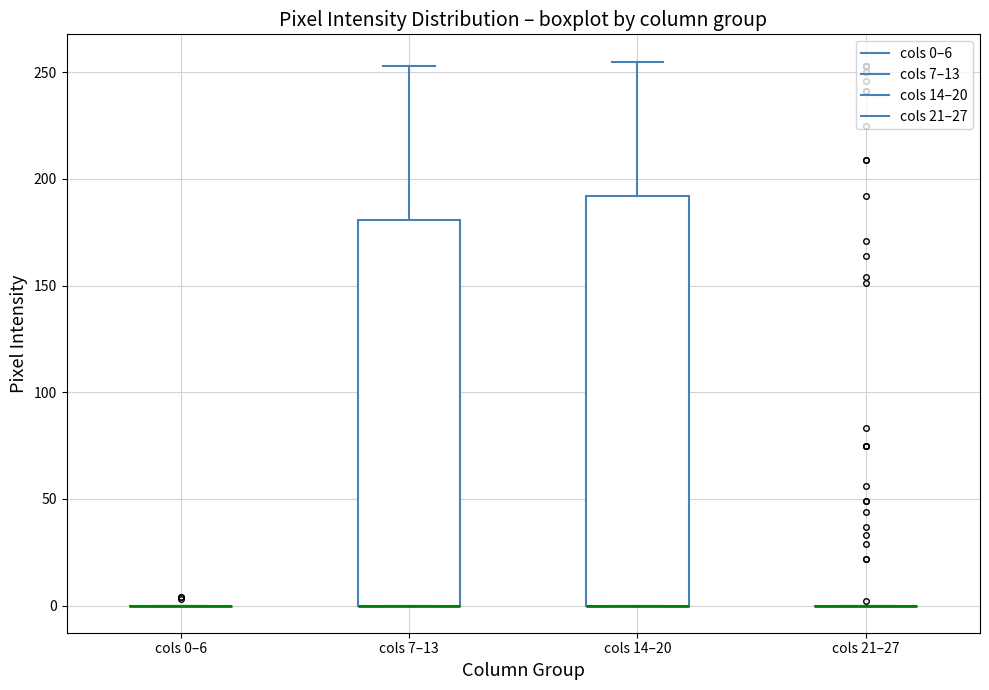

Reading left to right, read every box against the y-axis: the position of its median line, the range the box covers, and the ends of its whiskers. The values are not printed on the chart, so give them approximately, as read against the axis.

cols 0–6: box collapsed to a line at 0, whiskers 0 to 0
cols 7–13: median 0 (drawn on the box's lower edge), box 0 to 180, whiskers 0 to 255
cols 14–20: median 0 (drawn on the box's lower edge), box 0 to 190, whiskers 0 to 255
cols 21–27: box collapsed to a line at 0, whiskers 0 to 0